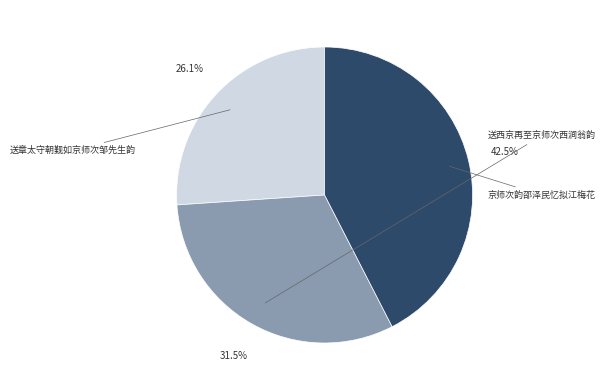

To the nearest percent, what is the difference between the 送章太守朝觐如京师次邹先生韵 and 京师次韵邵泽民忆拟江梅花 slice percentages?

16%